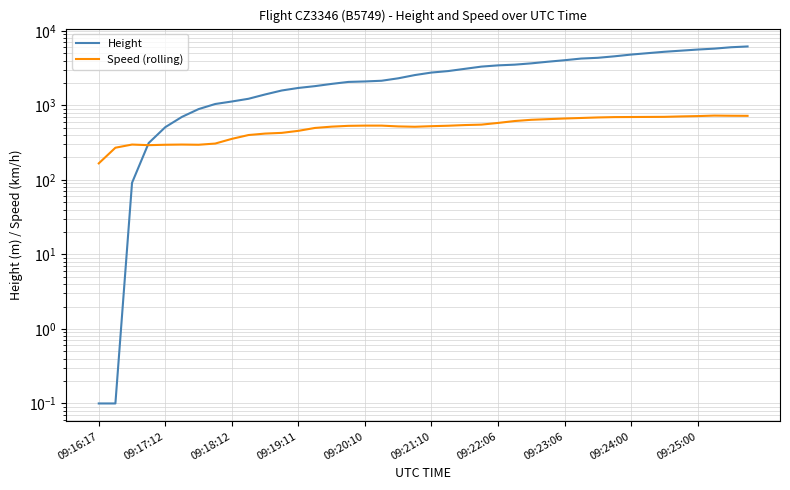

In Speed (rolling), how many points are lower than both neighbors (excluding endpoints)?

3